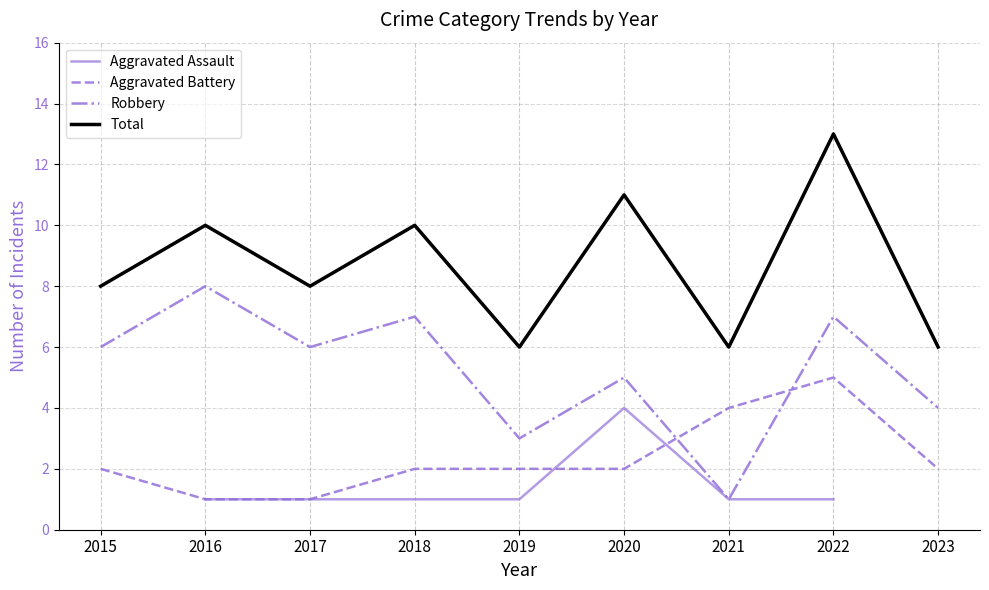

True or false: Total and Aggravated Battery cross at least once.

False